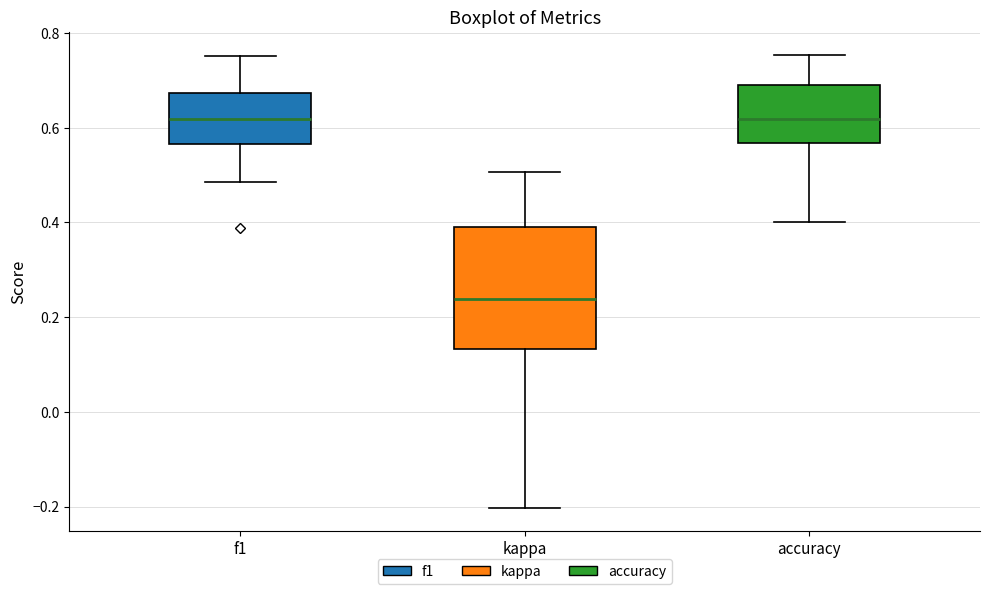

Reading left to right, transcribe this box plot: for each box, give where its median line is, the range the box spans, and where its two whiskers end, as read against the y-axis. The values are not printed on the chart, so give them approximately, as read against the axis.

f1: median 0.62, box 0.56 to 0.68, whiskers 0.48 to 0.76
kappa: median 0.24, box 0.14 to 0.40, whiskers -0.20 to 0.50
accuracy: median 0.62, box 0.56 to 0.70, whiskers 0.40 to 0.76